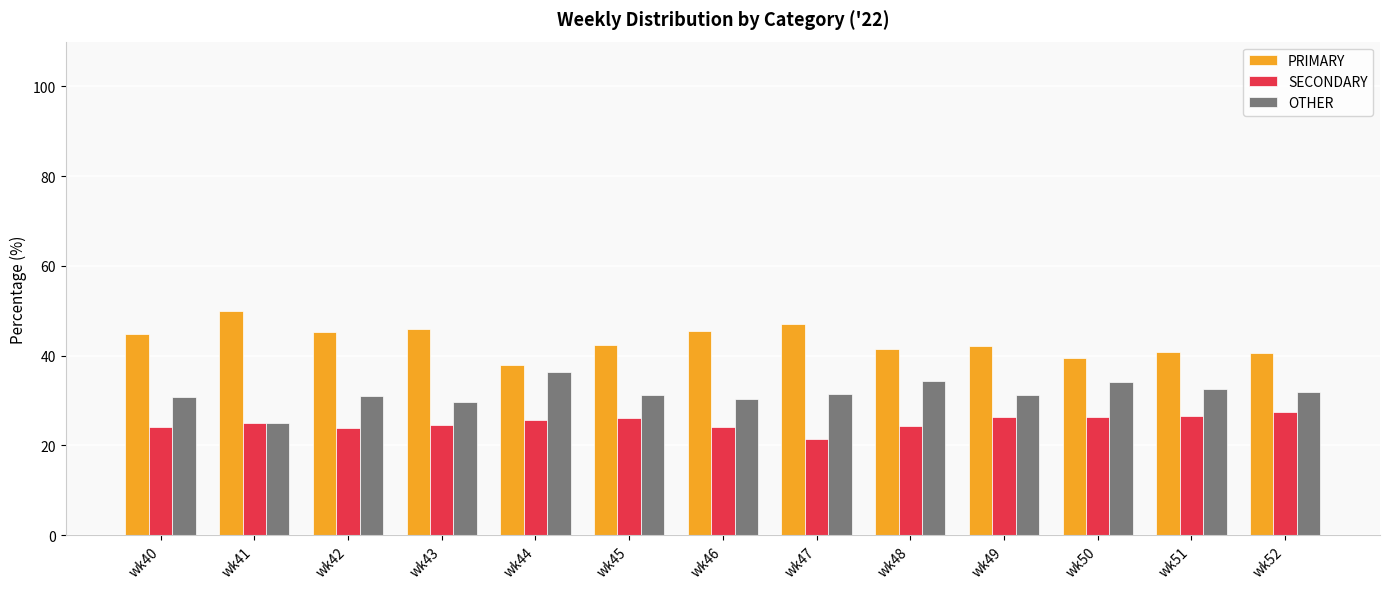

The value of OTHER at wk41 is 15.3. True or false?

False